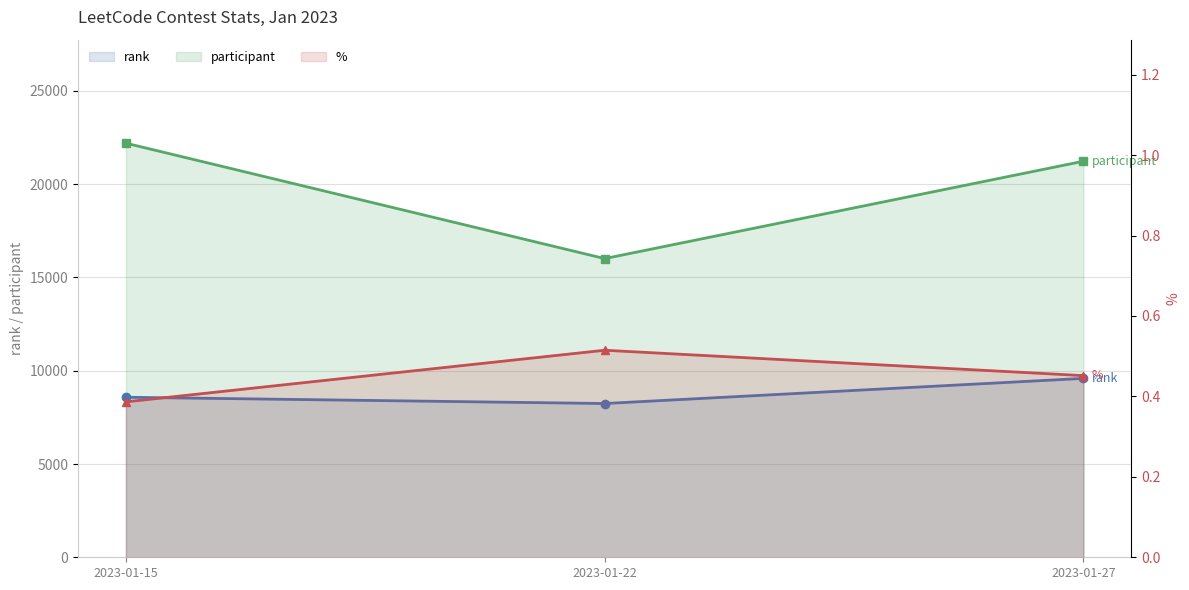

What is the spread (max minus min) of values at 2023-01-22?

16011.5